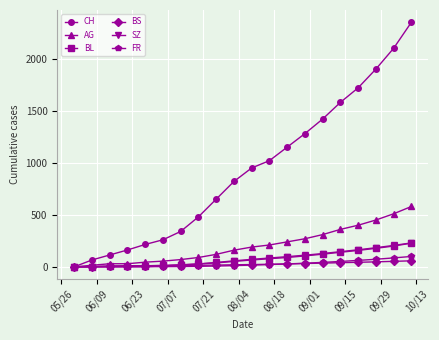

What is the highest value of the CH series?

2350